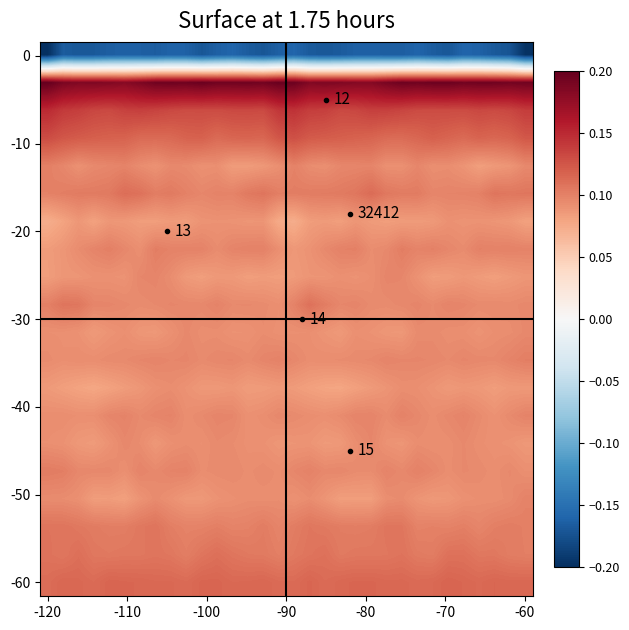

What is the minimum value shown in the chart?

-0.2